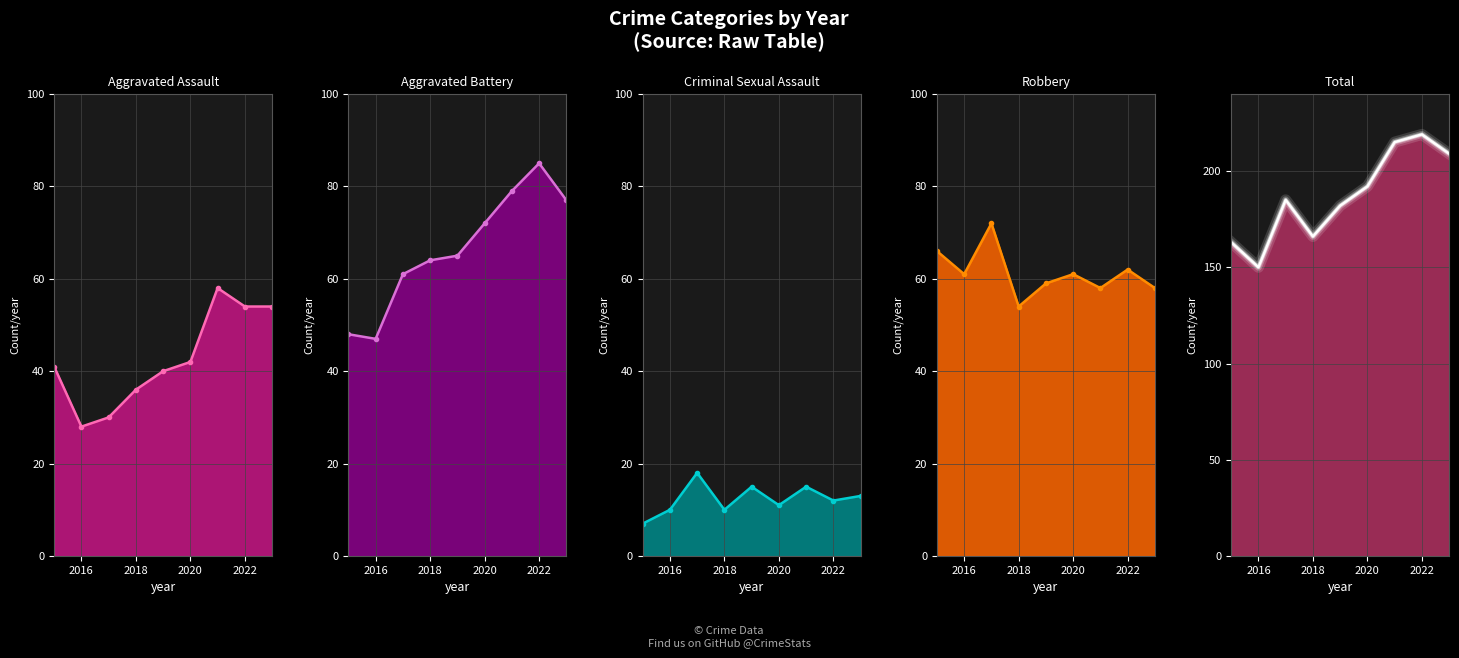

How many lines are shown in the chart?

5